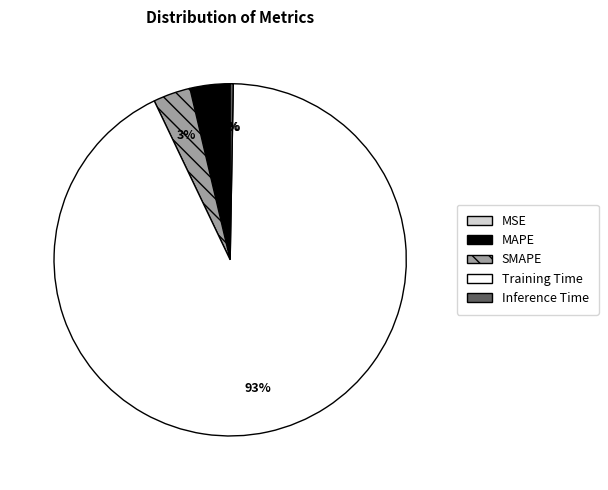

To the nearest percent, what is the average slice percentage?

20%